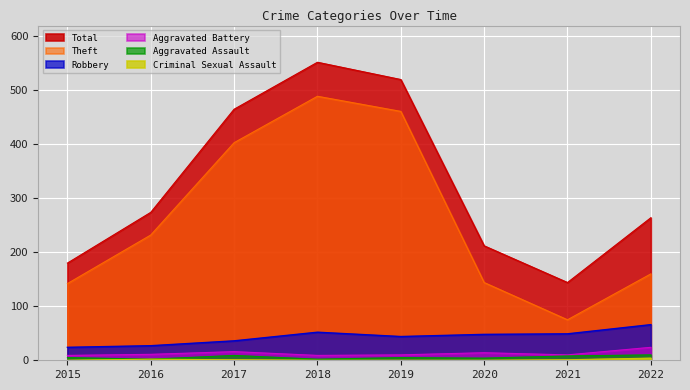

The Theft series shows 461 at 2019. True or false?

True